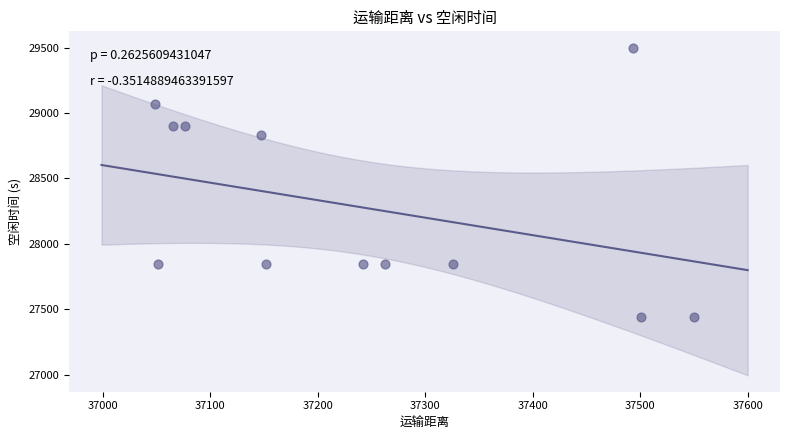

What is the average X value?

37243.0